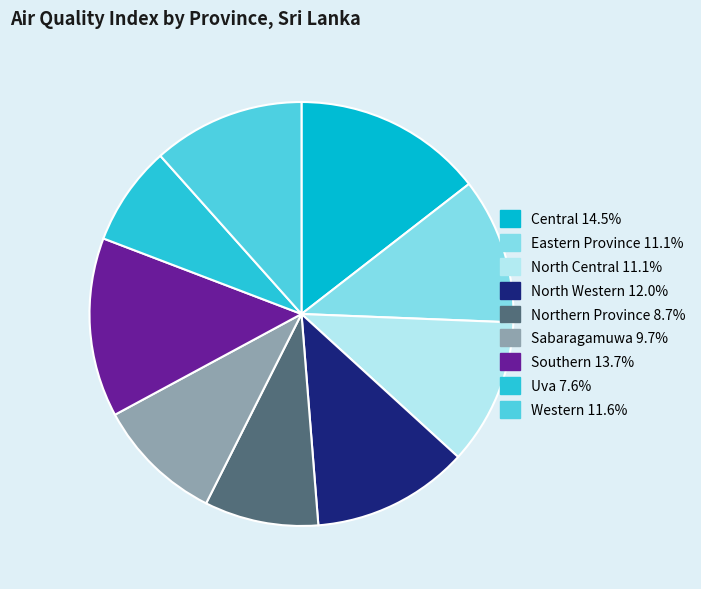

How many slices are in this pie chart?

9